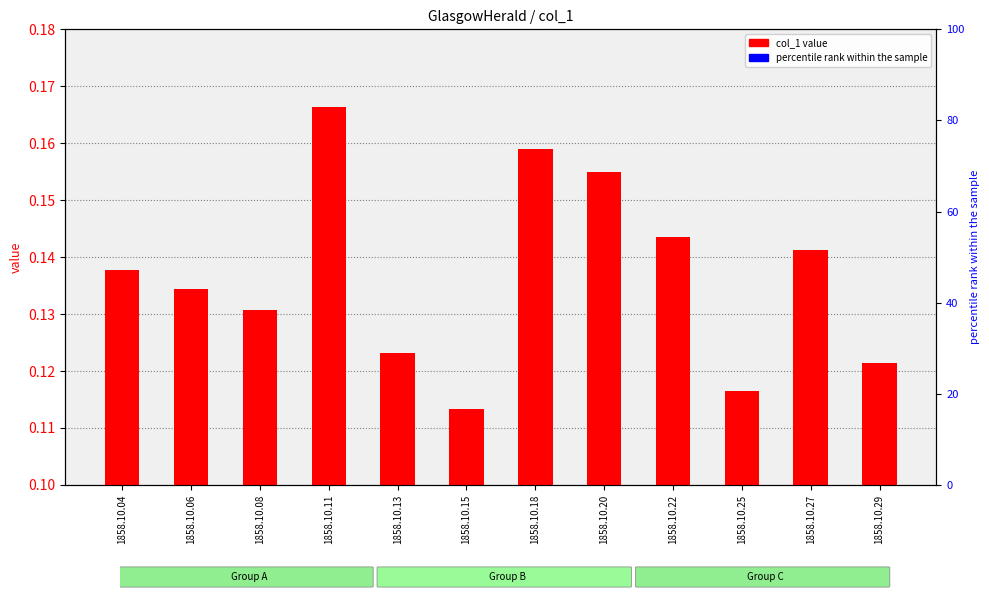

Which series has the largest total across all categories?

col_1